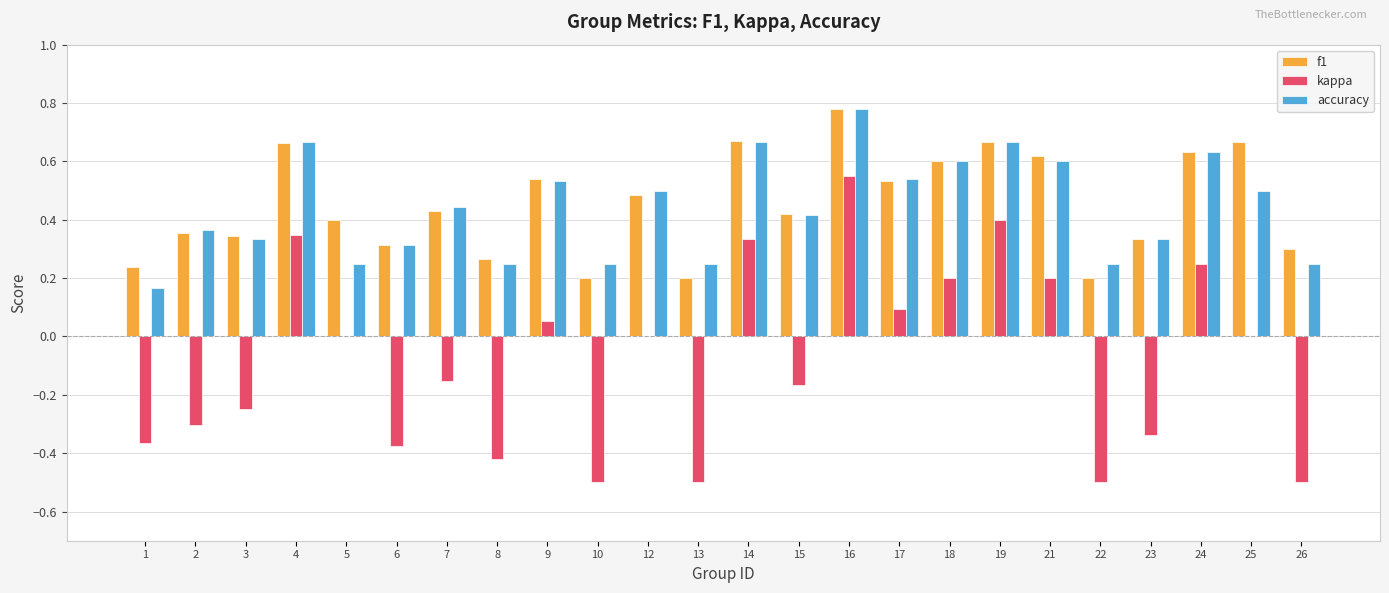

Between 4 and 5, which series saw the biggest shift?

accuracy